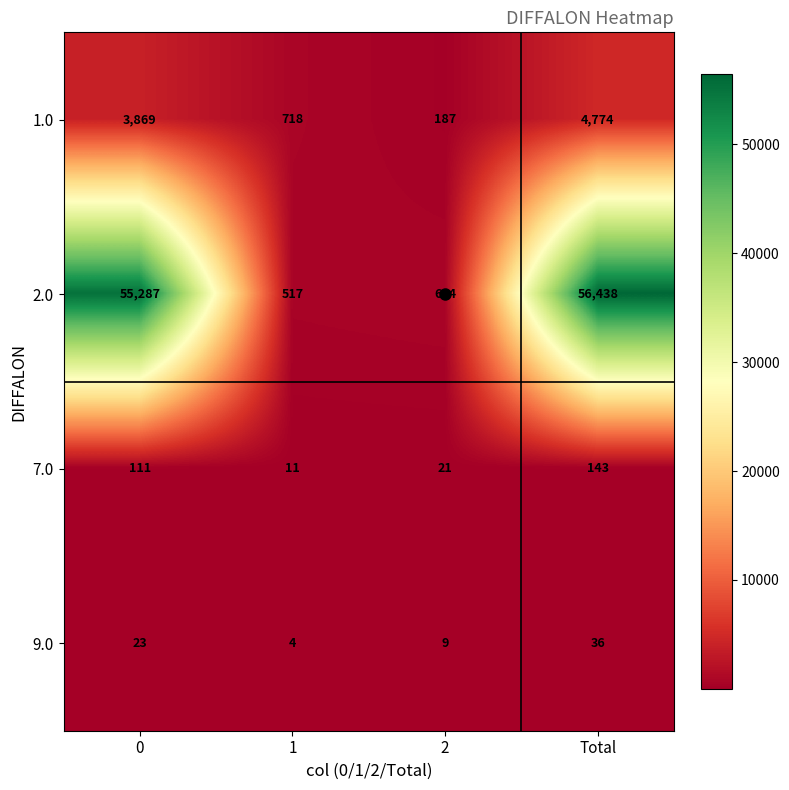

What is the average value of the 1.0 series?

2387